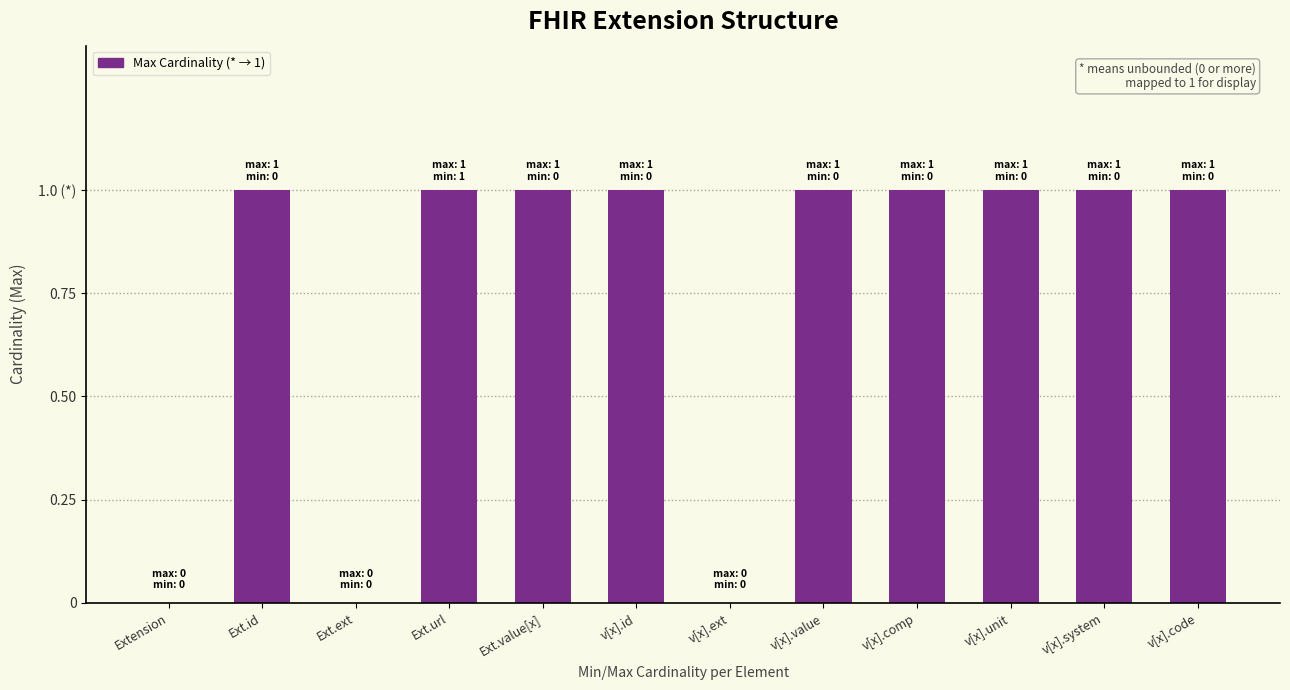

Are the bars horizontal?

No